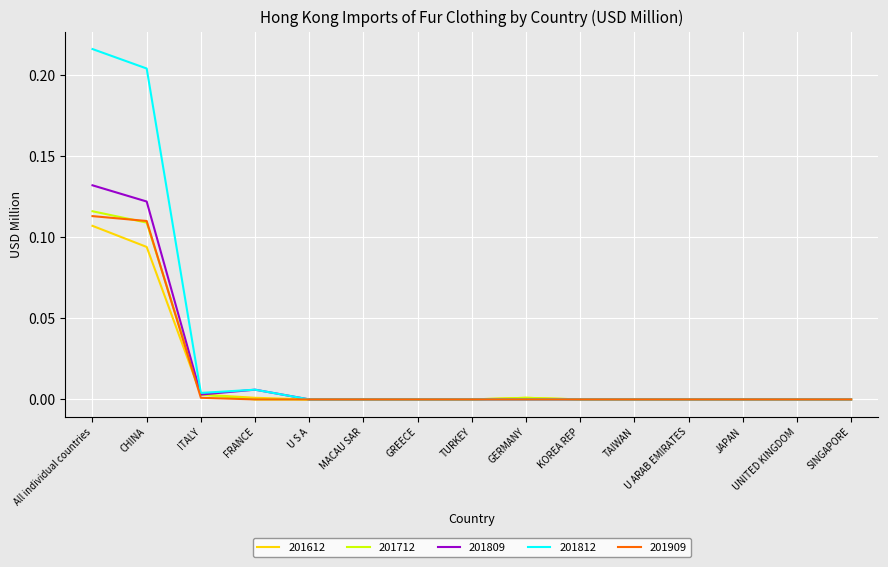

True or false: 201612 and 201909 intersect in this chart.

True